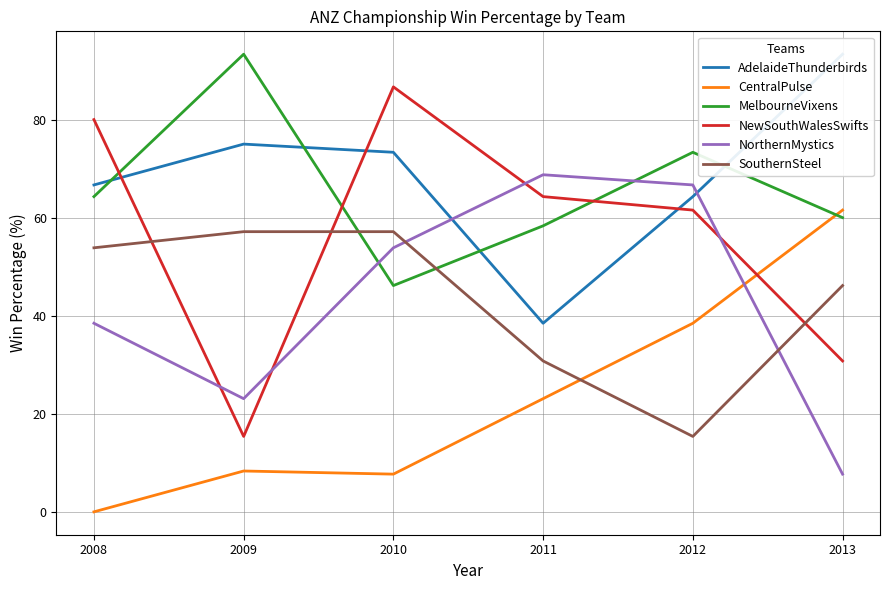

At which category does AdelaideThunderbirds reach its first local valley?

2011